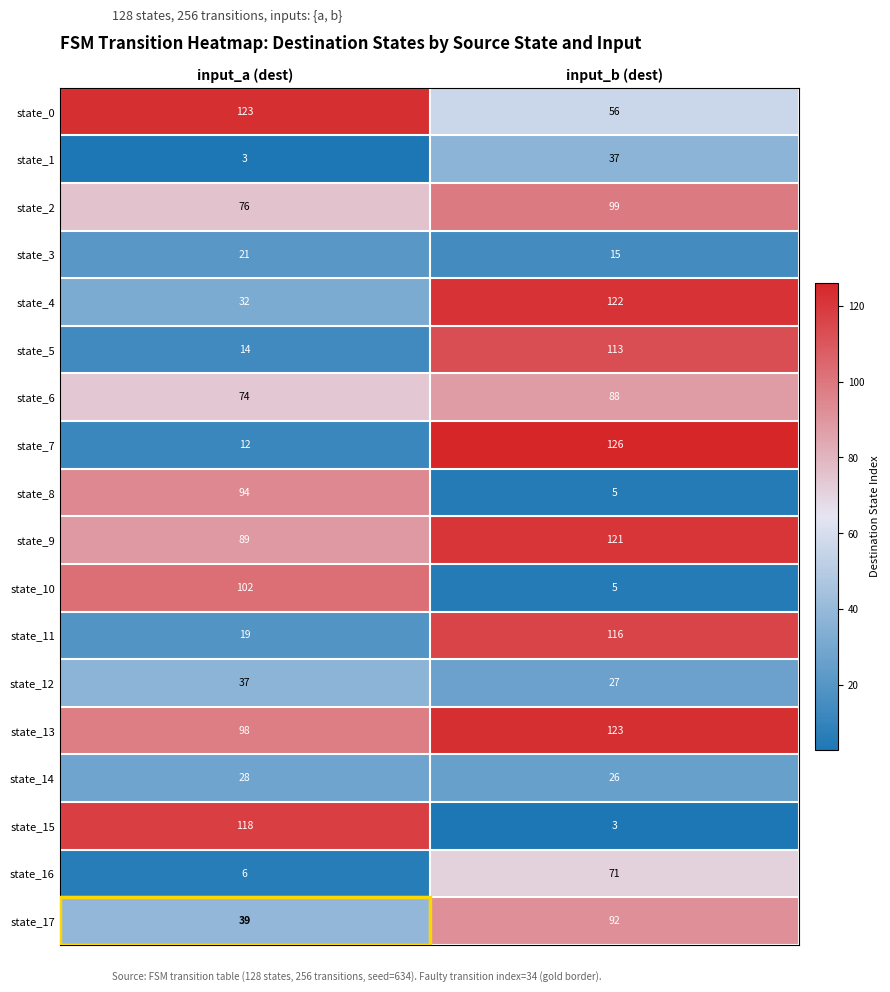

The state_7 series shows 19 at input_a (dest). True or false?

False